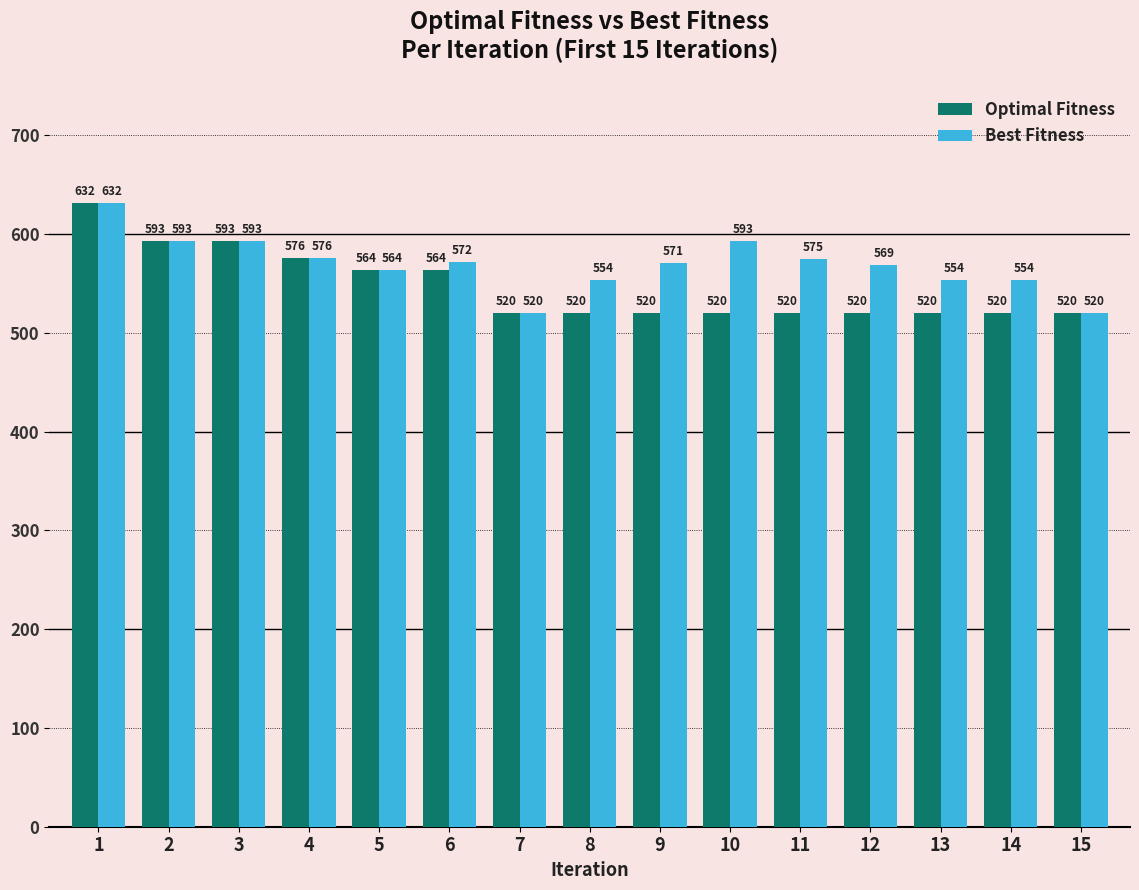

What is the difference between the Optimal Fitness values at 1 and 15?

112